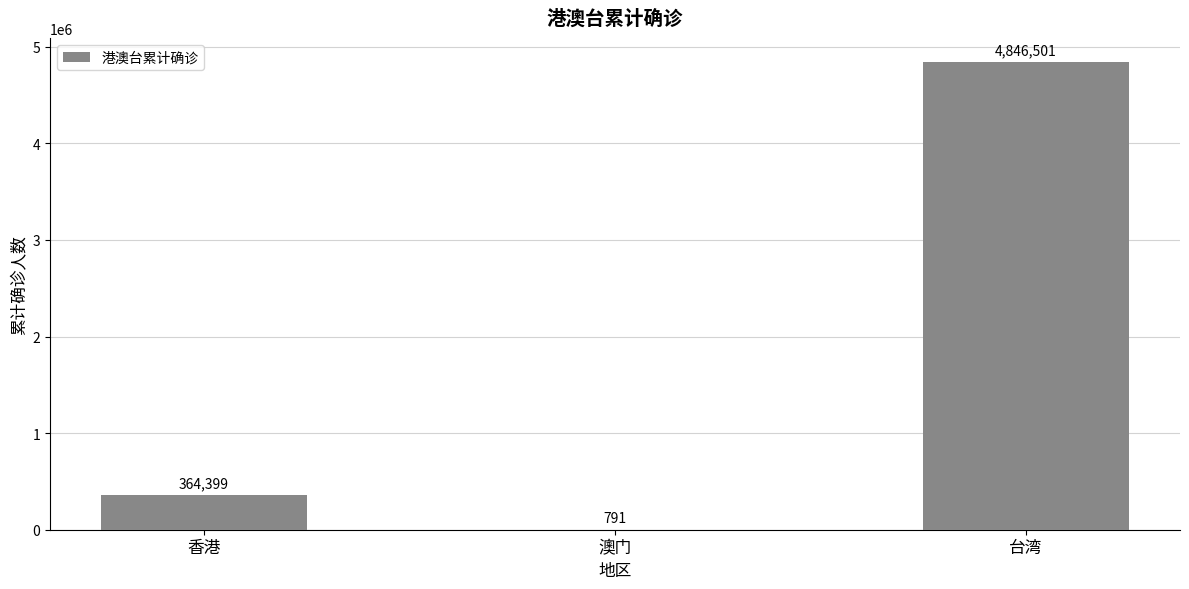

How many distinct data groups are displayed?

1